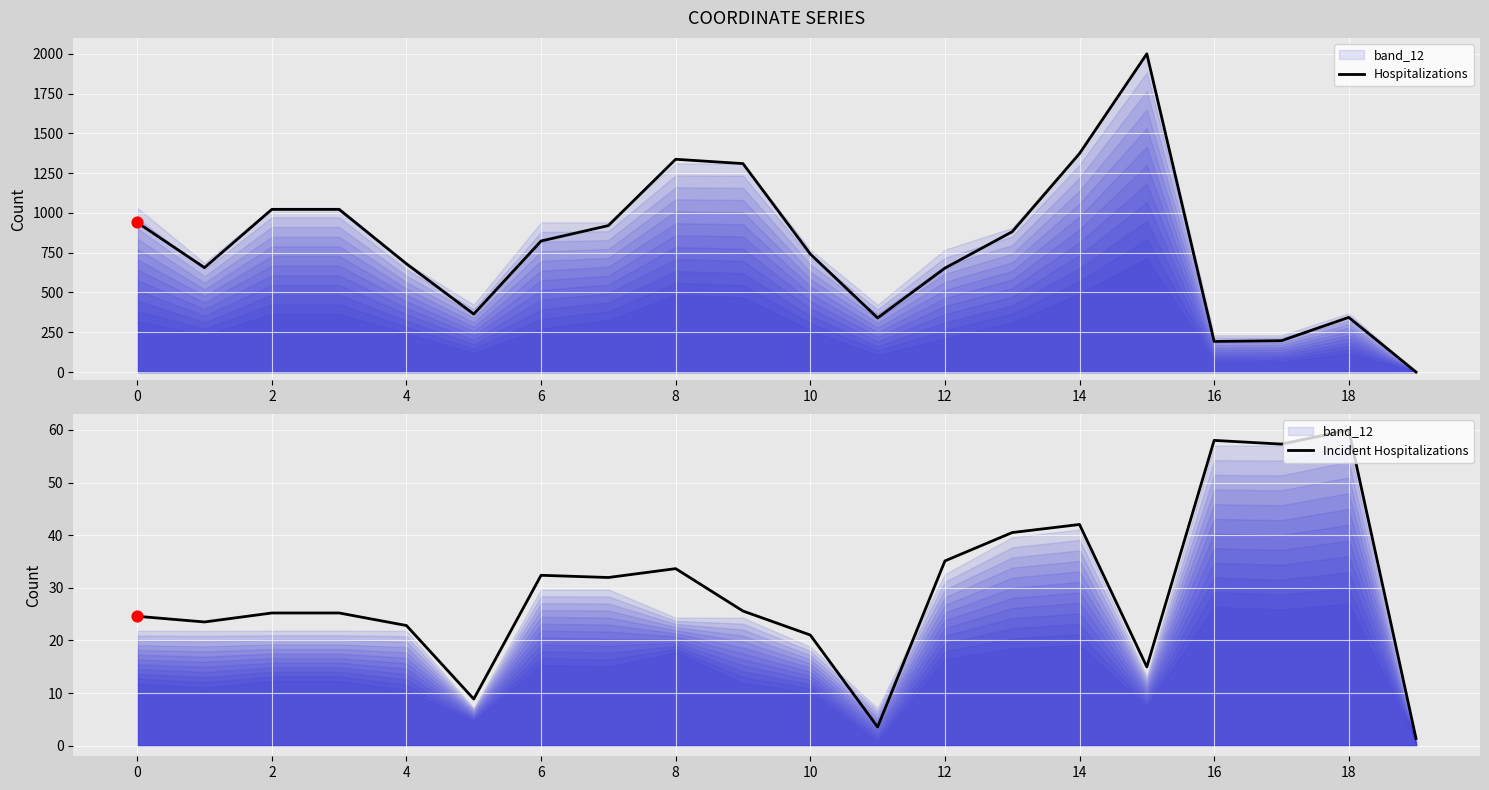

True or false: Incident Hospitalizations has a value of 31.7 at 18.

False